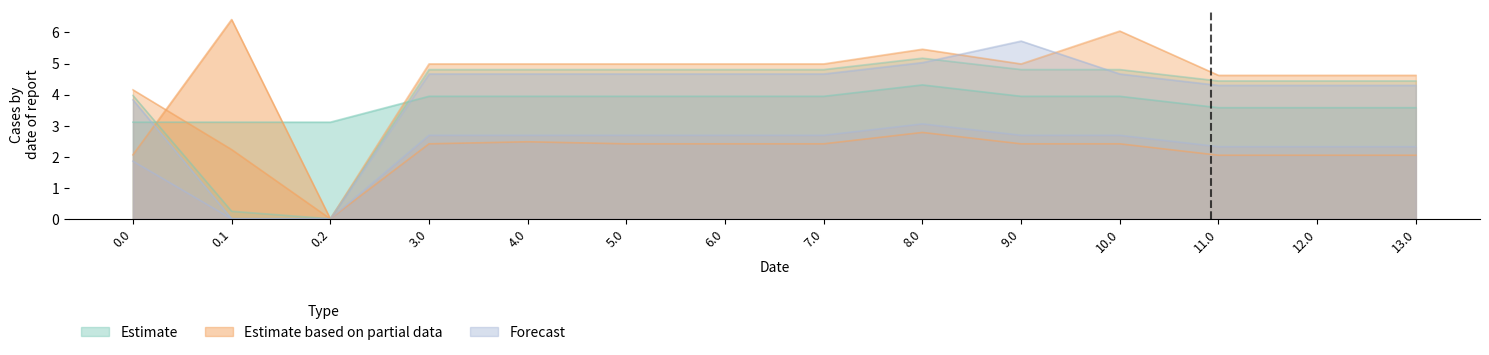

Reading right to left, what are all the values shown in this chart?

col_18: 3.6	3.6	3.6	3.9	3.9	4.3	3.9	3.9	3.9	3.9	3.9	3.1	3.1	3.1
col_17: 2.0	2.0	2.0	2.4	2.4	2.8	2.4	2.4	2.4	2.5	2.4	0.0	6.4	2.1
col_21: 4.4	4.4	4.4	4.8	4.8	5.2	4.8	4.8	4.8	4.8	4.8	0.0	0.2	4.0
col_23: 2.3	2.3	2.3	2.7	2.7	3.1	2.7	2.7	2.7	2.7	2.7	0.0	0.0	1.9
col_19: 4.6	4.6	4.6	6.0	5.0	5.5	5.0	5.0	5.0	5.0	5.0	0.0	2.2	4.2
col_20: 4.3	4.3	4.3	4.7	5.7	5.0	4.7	4.7	4.7	4.7	4.7	0.0	0.0	3.8